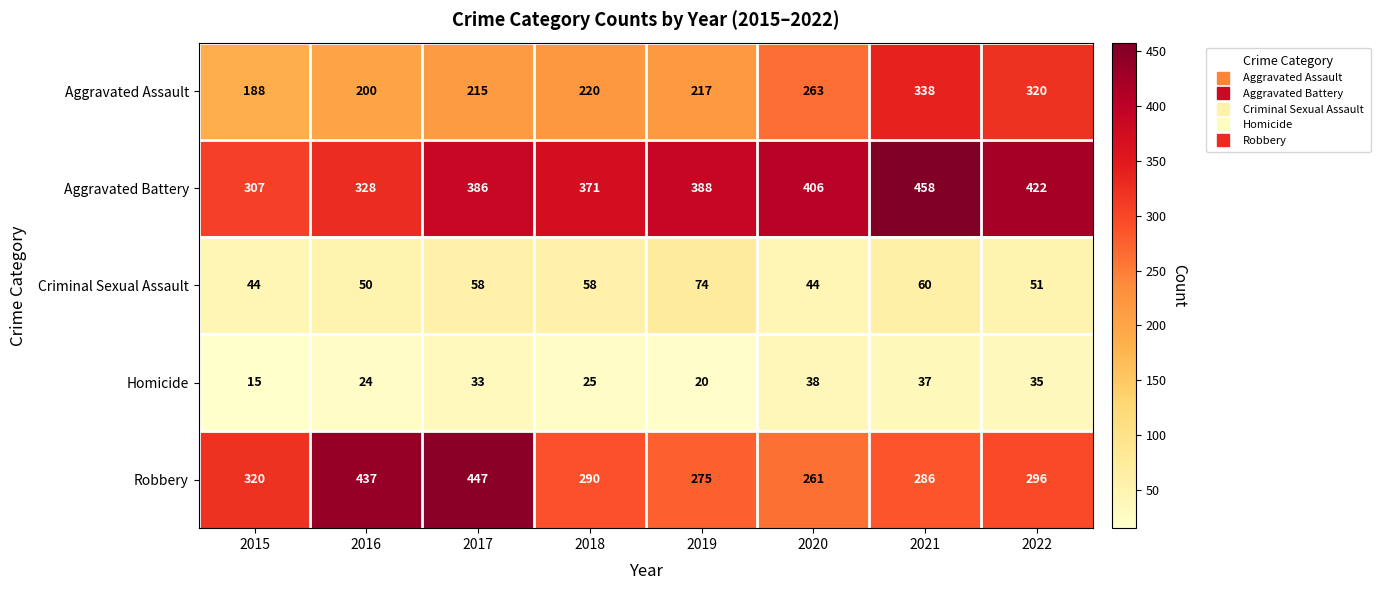

What is the total value across all series at 2020?

1012